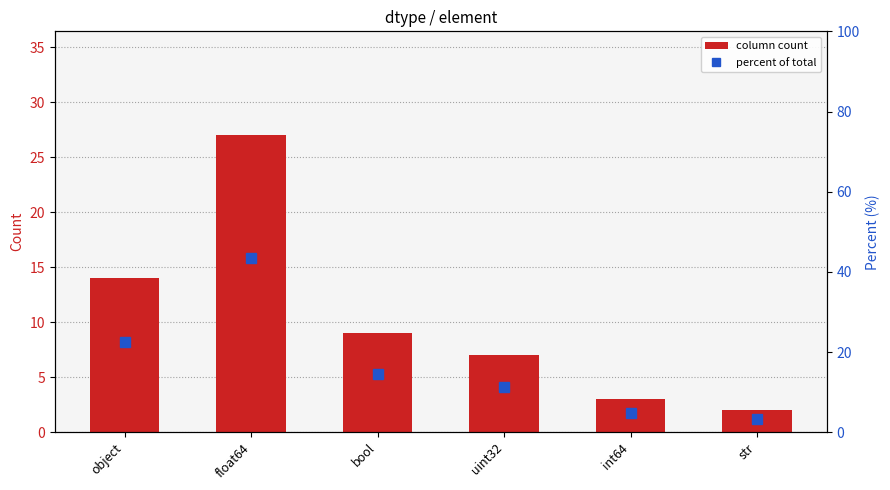

What is the difference between the highest and lowest values at bool?

5.5